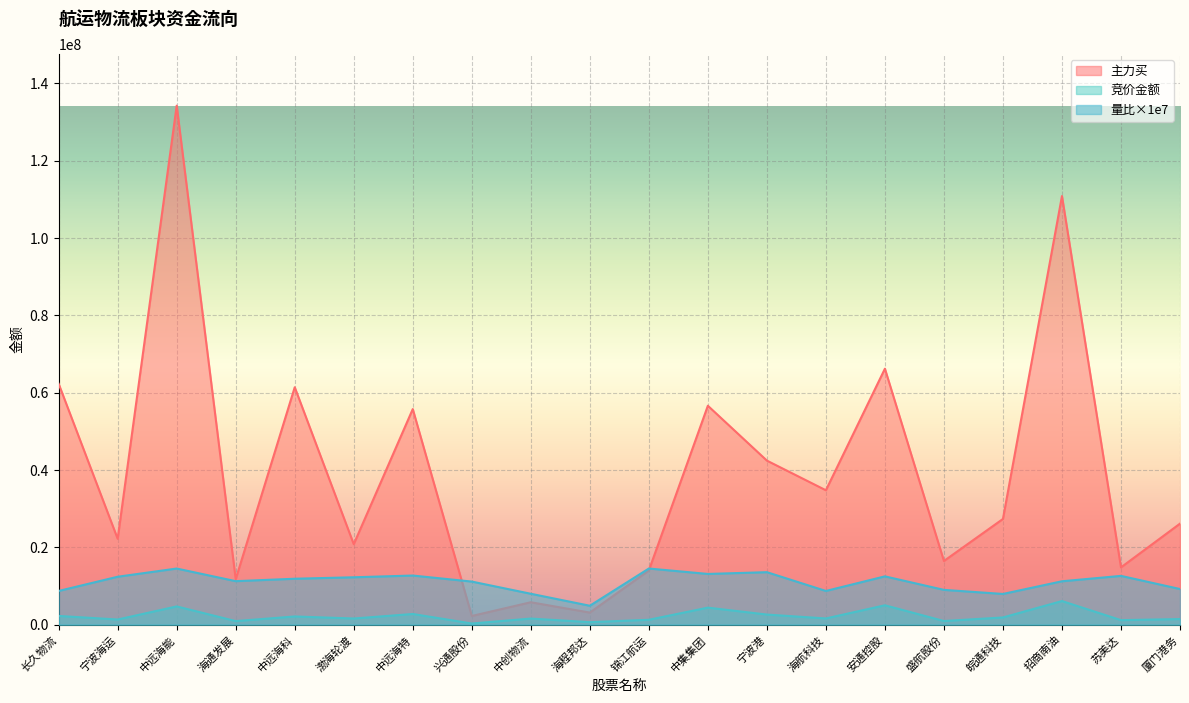

What position from the right is 盛航股份?

5